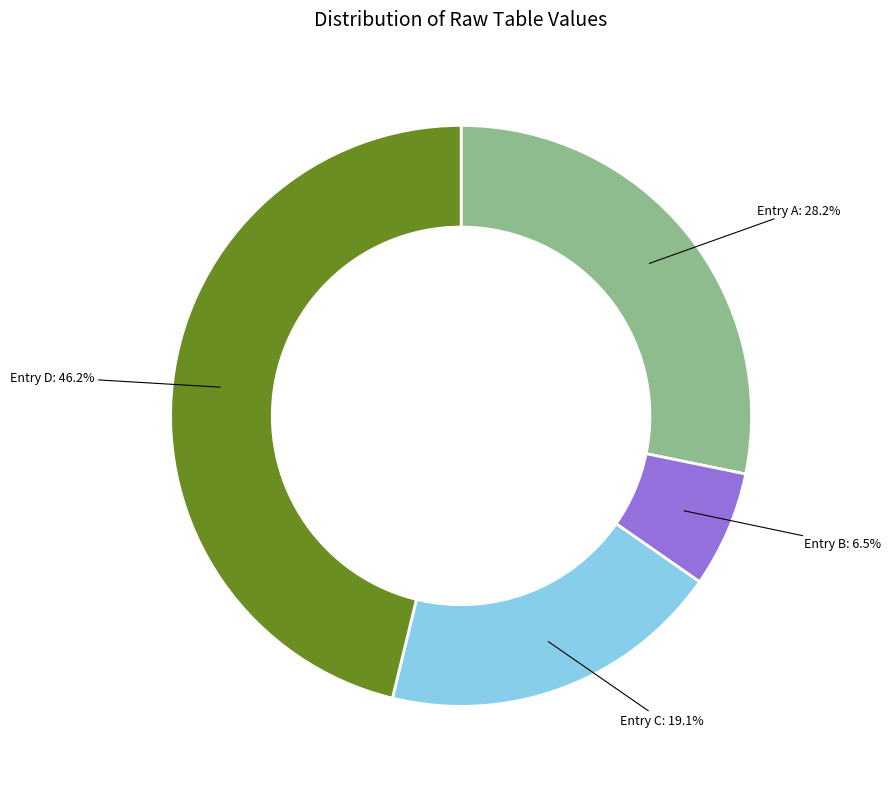

Is the sum of 大中丞万公伯修以出塞百咏湟中经略诸牍见贻卒业寄怀十六韵时万公复有塞上之行 and 宁古塔·北行犹有塞 greater than half?

No